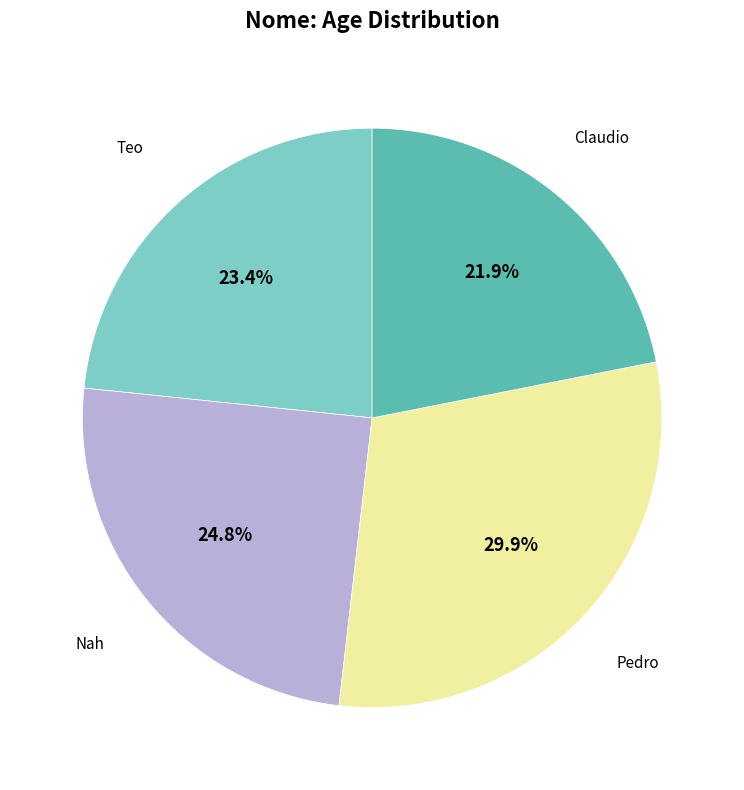

What is the total percentage of Pedro and Claudio?

51.8%